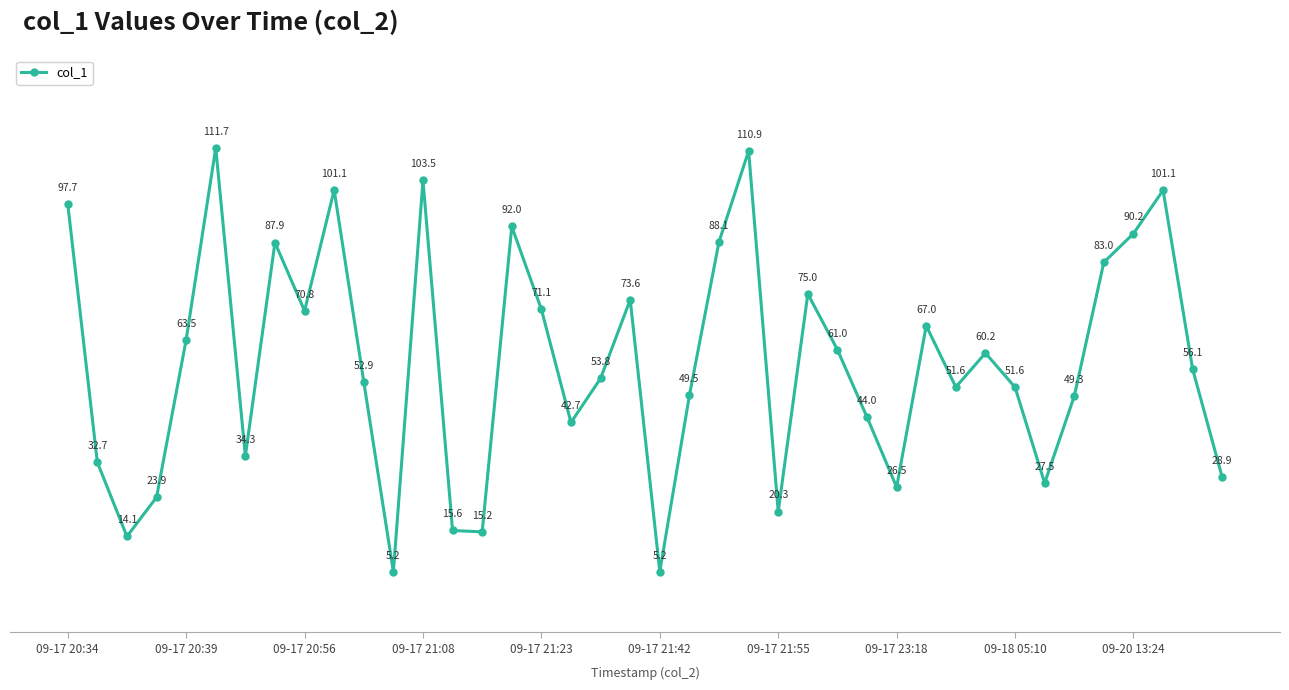

How many interior local valleys (lower than both neighbors) does the data have?

11